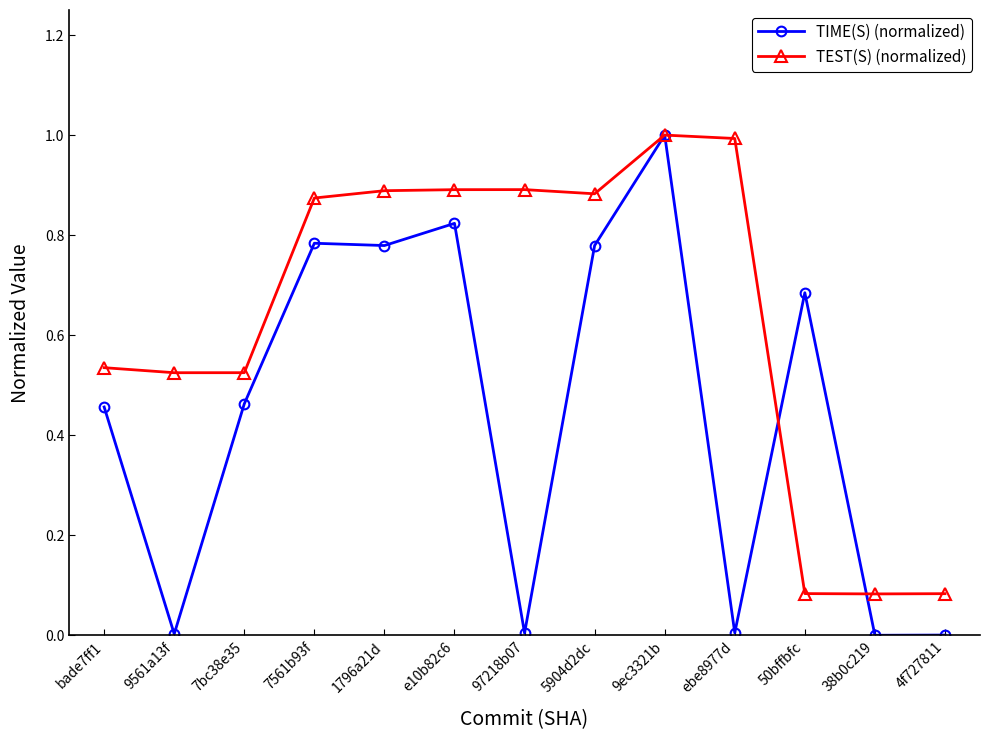

What is the maximum value for TEST(S) (normalized)?

1.0